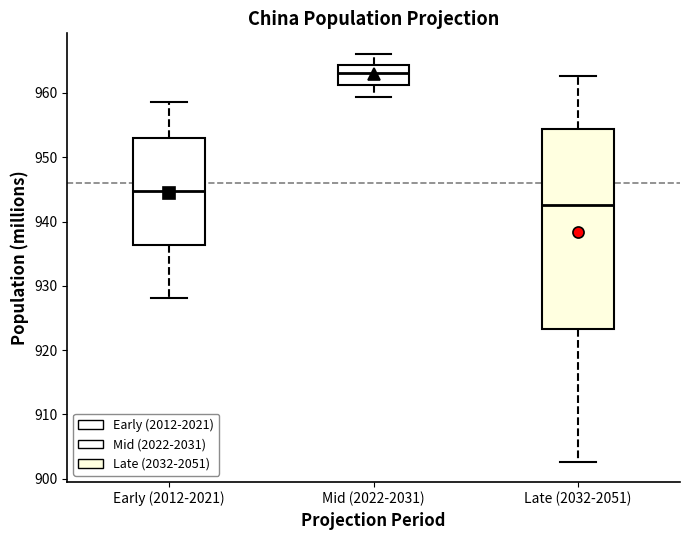

Which box's median line is the lowest?

Late (2032-2051)